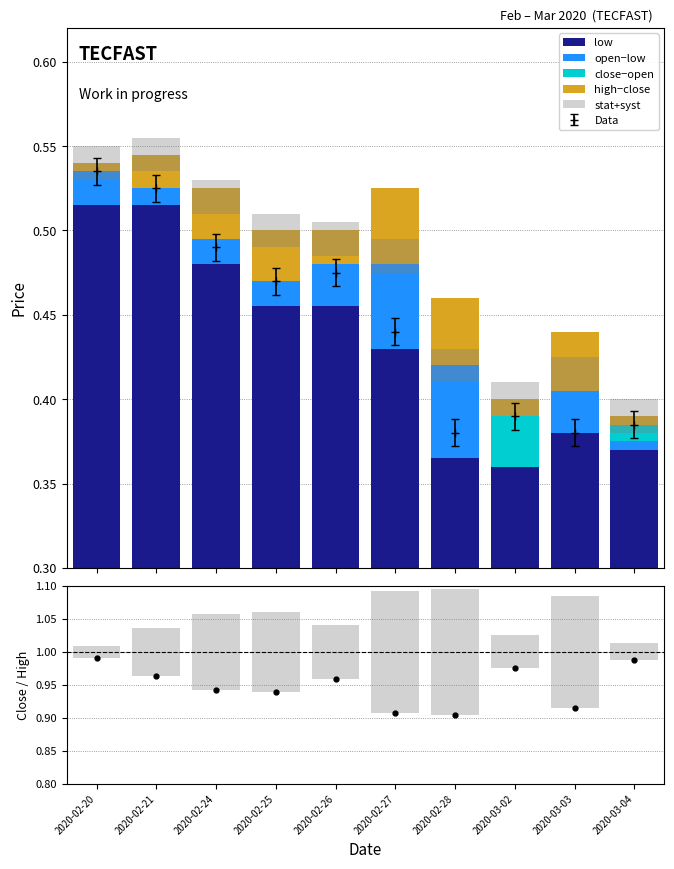

Reading left to right, what are all the values shown in this chart?

low: 2020-02-20=0.5	2020-02-21=0.5	2020-02-24=0.5	2020-02-25=0.5	2020-02-26=0.5	2020-02-27=0.4	2020-02-28=0.4	2020-03-02=0.4	2020-03-03=0.4	2020-03-04=0.4
open−low: 2020-02-20=0.0	2020-02-21=0.0	2020-02-24=0.0	2020-02-25=0.0	2020-02-26=0.0	2020-02-27=0.0	2020-02-28=0.1	2020-03-02=0.0	2020-03-03=0.0	2020-03-04=0.0
close−open: 2020-02-20=0.0	2020-02-21=0.0	2020-02-24=0.0	2020-02-25=0.0	2020-02-26=0.0	2020-02-27=0.0	2020-02-28=0.0	2020-03-02=0.0	2020-03-03=0.0	2020-03-04=0.0
high−close: 2020-02-20=0.0	2020-02-21=0.0	2020-02-24=0.0	2020-02-25=0.0	2020-02-26=0.0	2020-02-27=0.0	2020-02-28=0.0	2020-03-02=0.0	2020-03-03=0.0	2020-03-04=0.0
stat+syst: 2020-02-20=0.0	2020-02-21=0.1	2020-02-24=0.1	2020-02-25=0.1	2020-02-26=0.1	2020-02-27=0.2	2020-02-28=0.2	2020-03-02=0.1	2020-03-03=0.2	2020-03-04=0.0
Close/High: 2020-02-20=1.0	2020-02-21=1.0	2020-02-24=0.9	2020-02-25=0.9	2020-02-26=1.0	2020-02-27=0.9	2020-02-28=0.9	2020-03-02=1.0	2020-03-03=0.9	2020-03-04=1.0